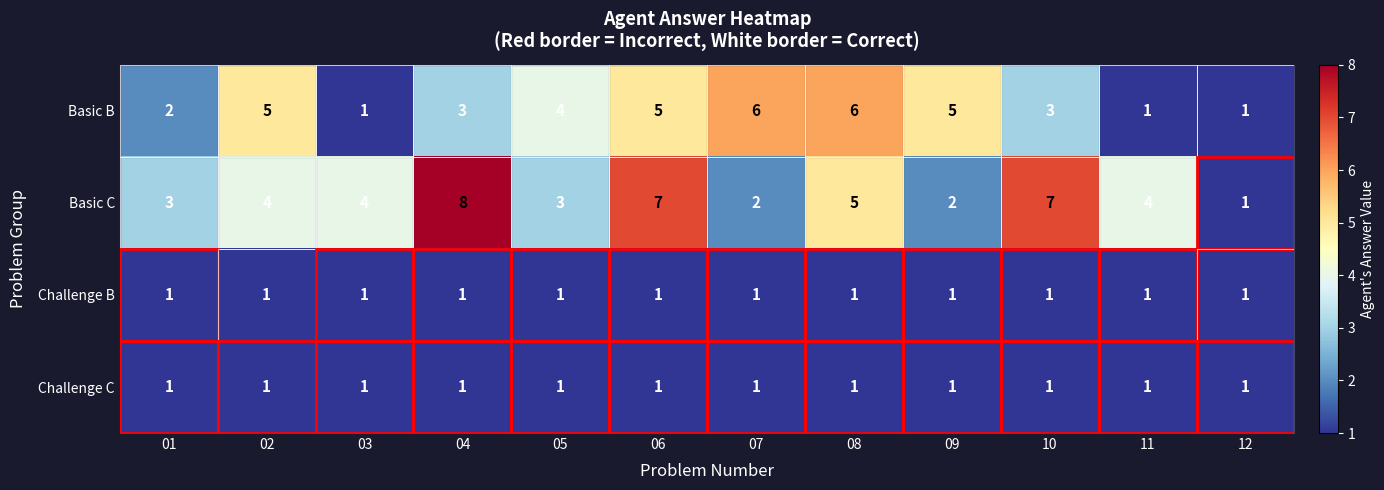

What is the maximum value for Basic B?

6